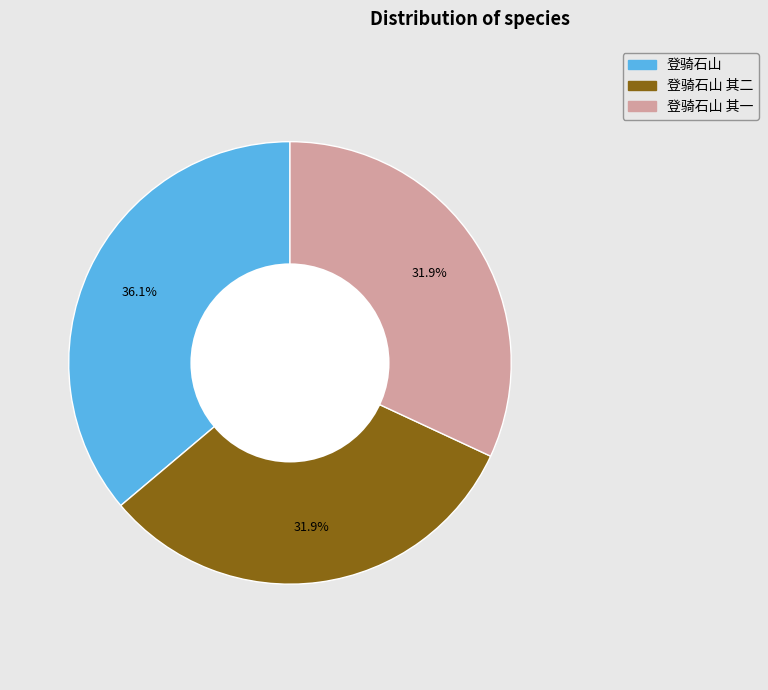

What percentage is the 登骑石山 其一 slice, to the nearest percent?

32%